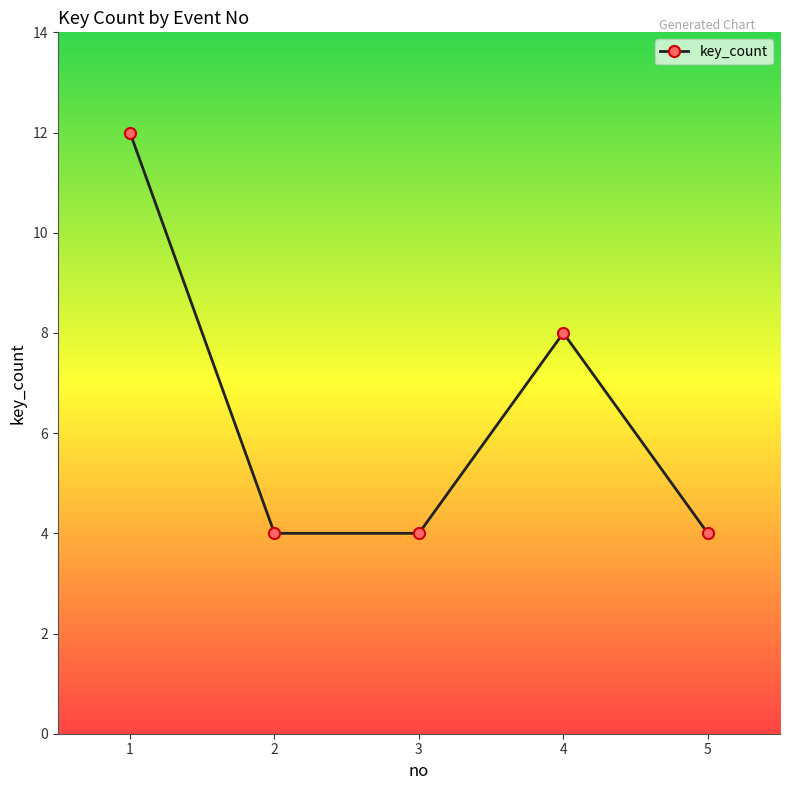

At which label is the value closest to 8?

4